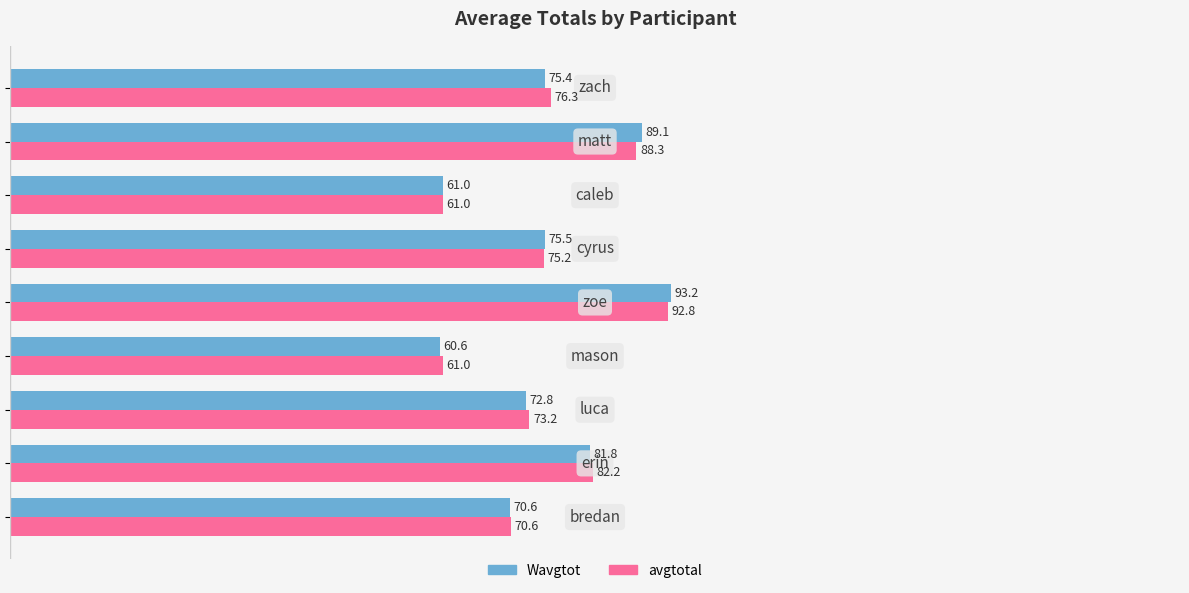

Which series has the largest total across all categories?

avgtotal